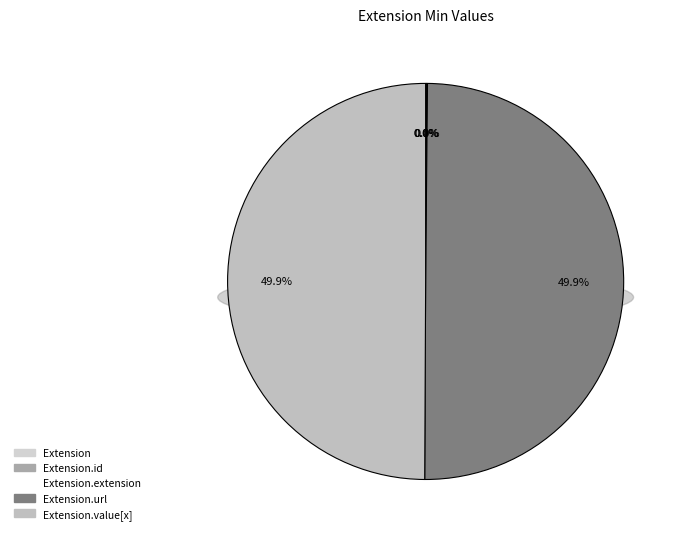

To the nearest percent, what is the difference between the Extension.url and Extension slice percentages?

50%